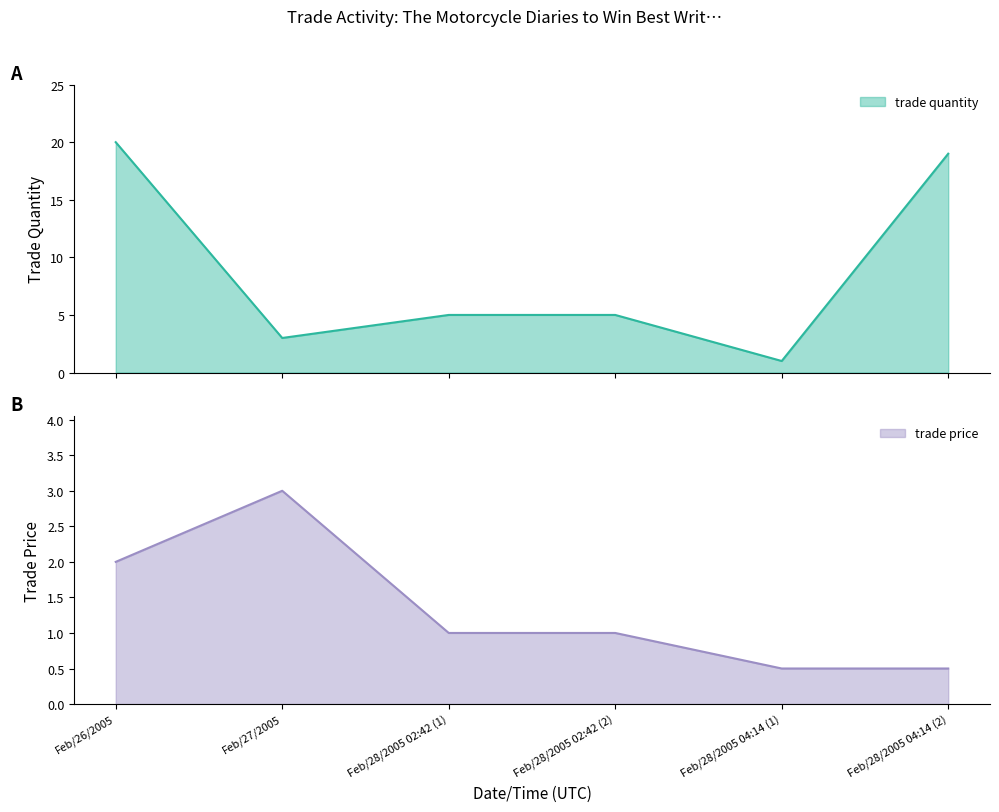

What is the maximum value shown in the chart?

20.0